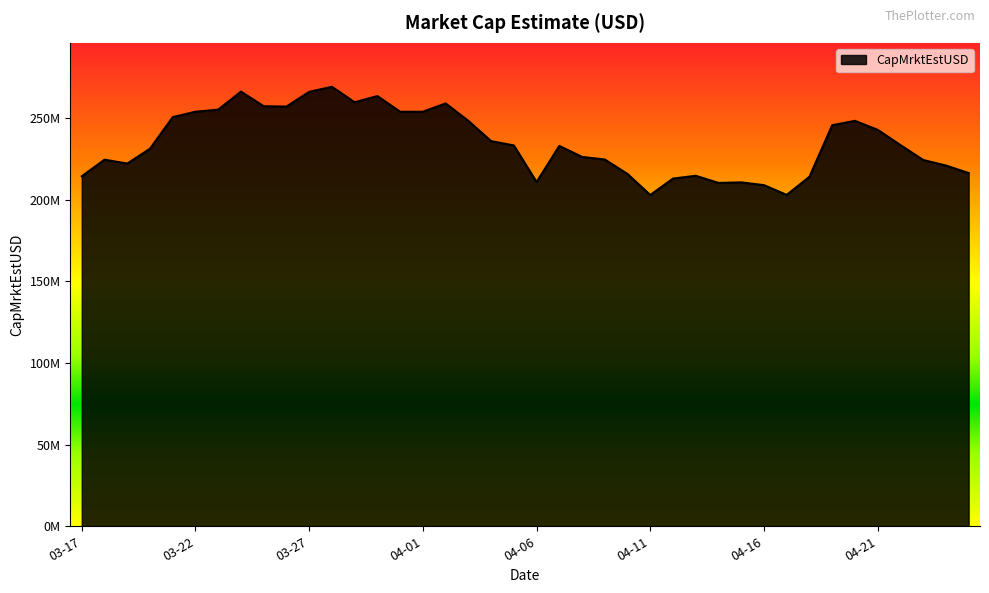

At which category does the data reach its first local valley?

2022-03-19